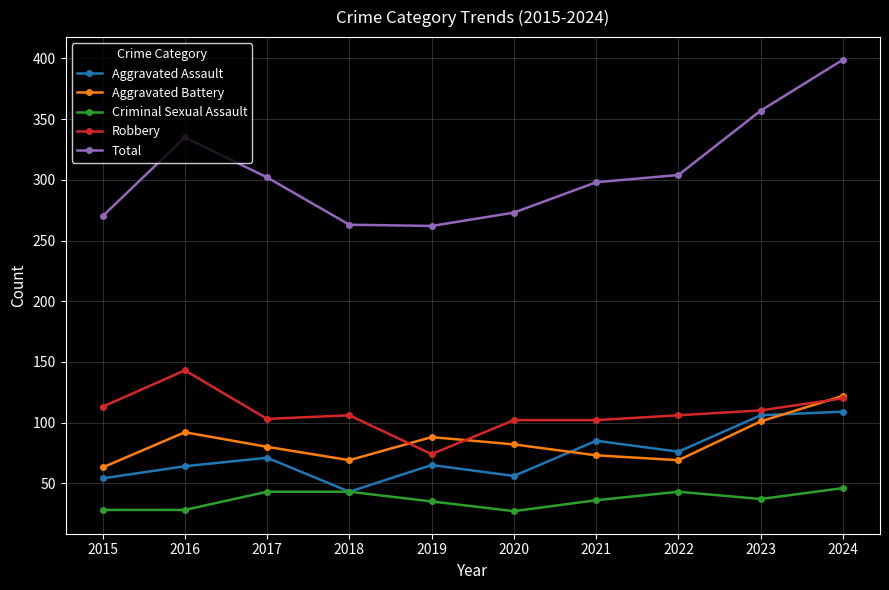

Between 2015 and 2024, which series saw the biggest shift?

Total